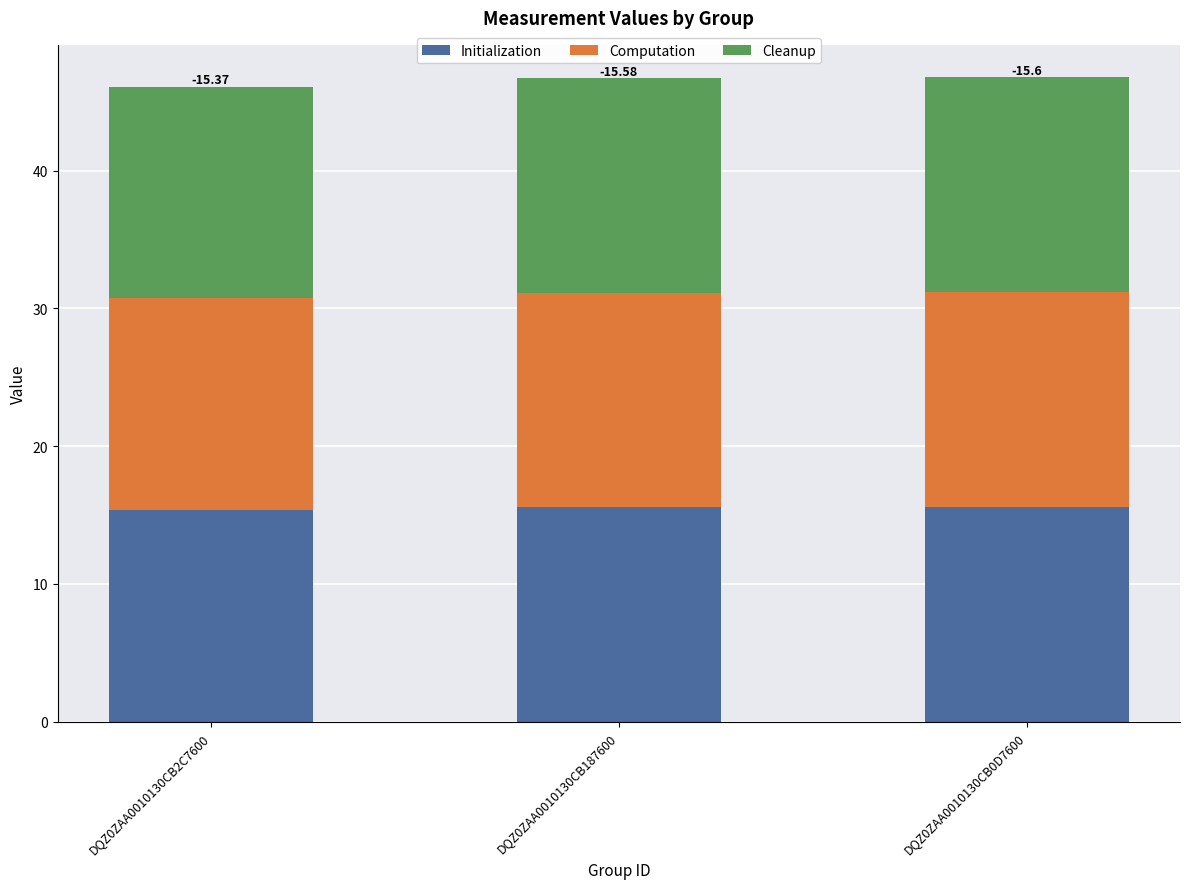

What is the average value of the Initialization series?

15.5